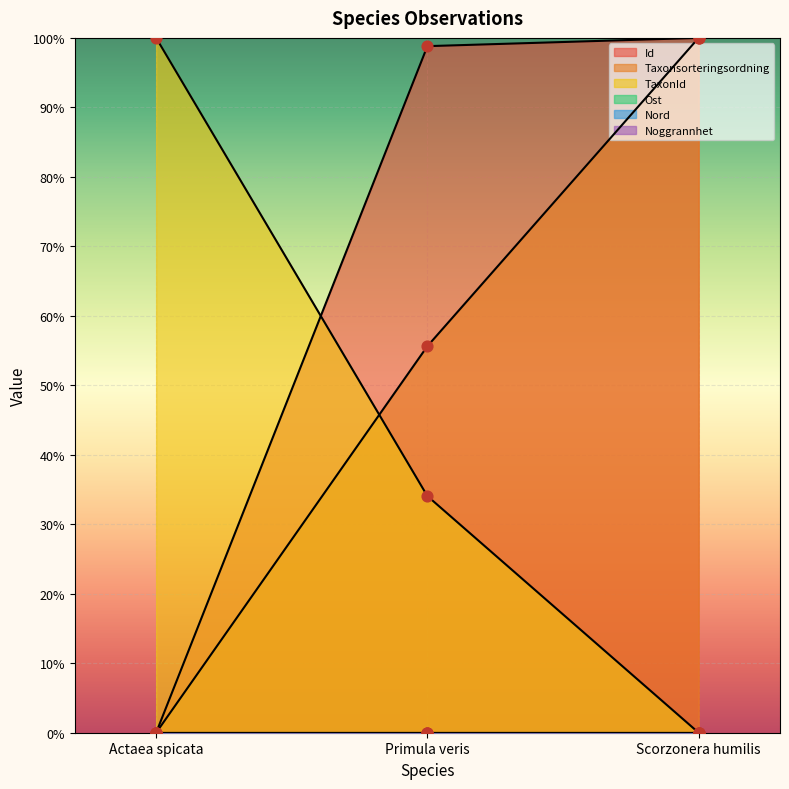

At which category is the sum across all series the highest?

Scorzonera humilis